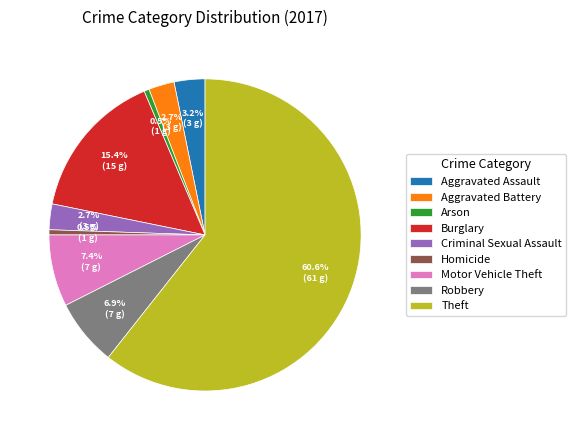

What percentage is NOT represented by Criminal Sexual Assault?

97.3%